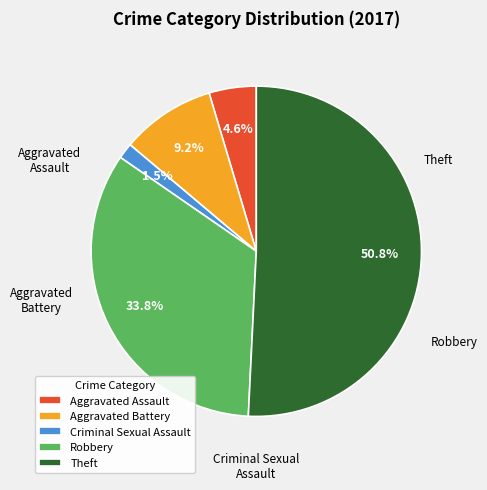

Combined, do Theft and Criminal Sexual Assault account for over 50%?

Yes